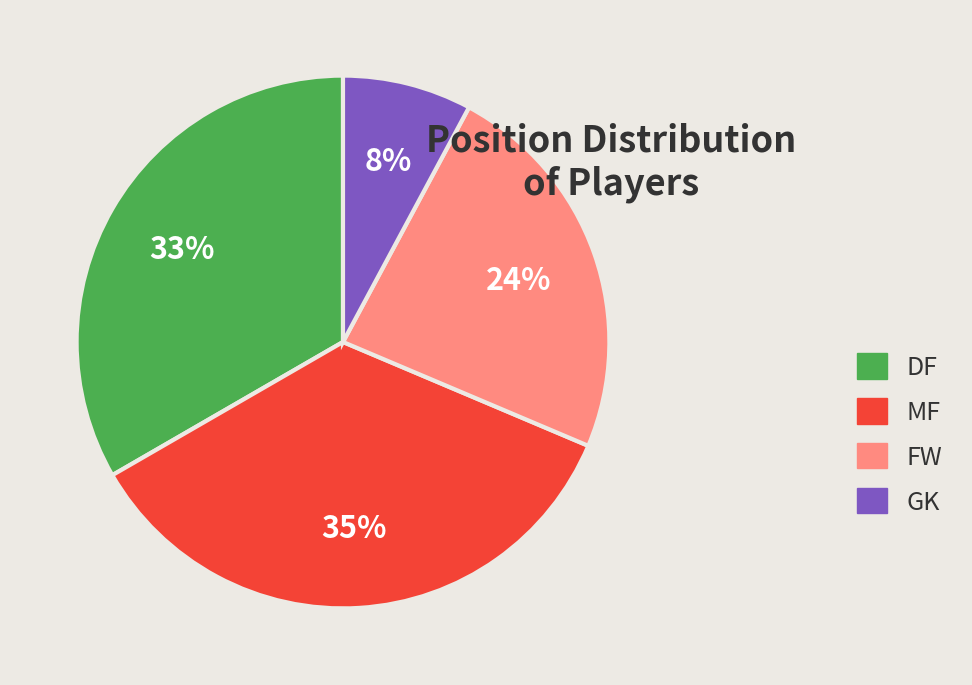

Which category has the smallest portion of the pie?

GK